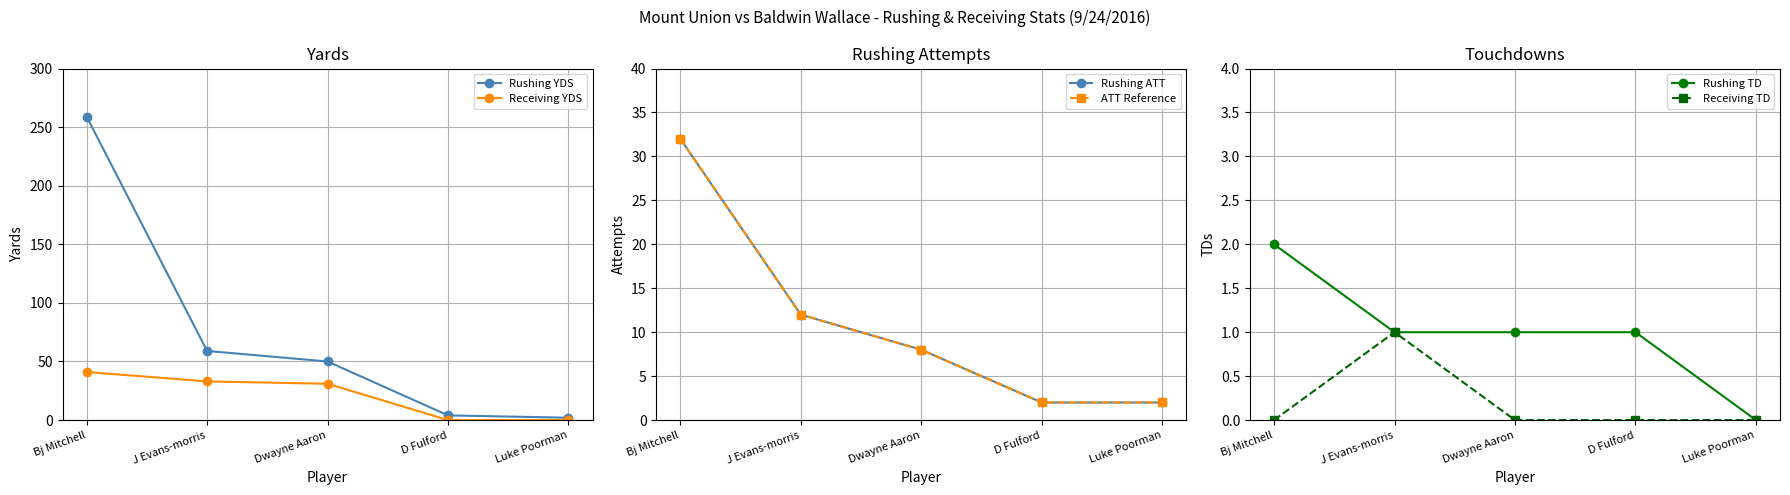

True or false: Rushing TD has a value of 1 at Dwayne Aaron.

True